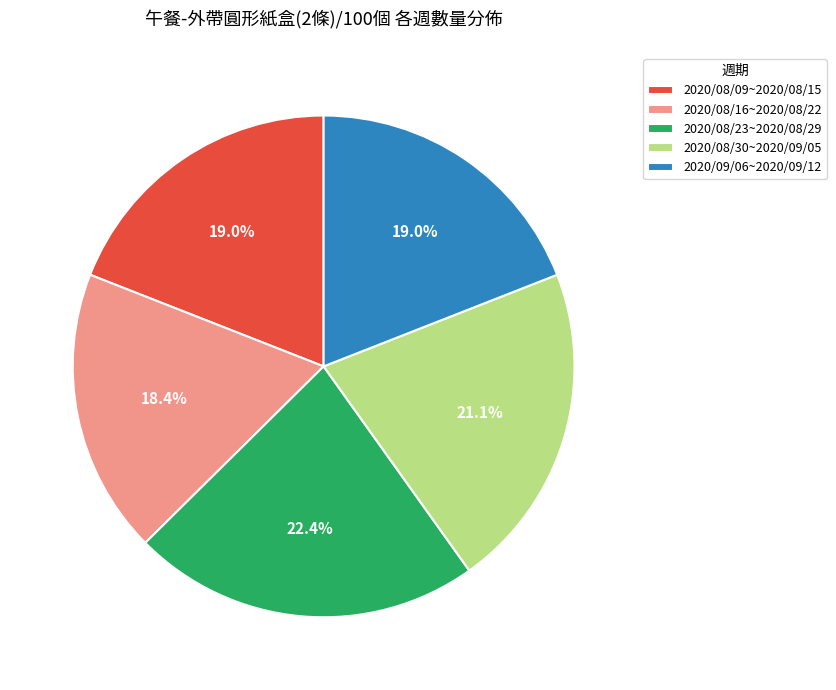

Do 2020/08/09~2020/08/15 and 2020/08/16~2020/08/22 together represent more than half of the pie?

No